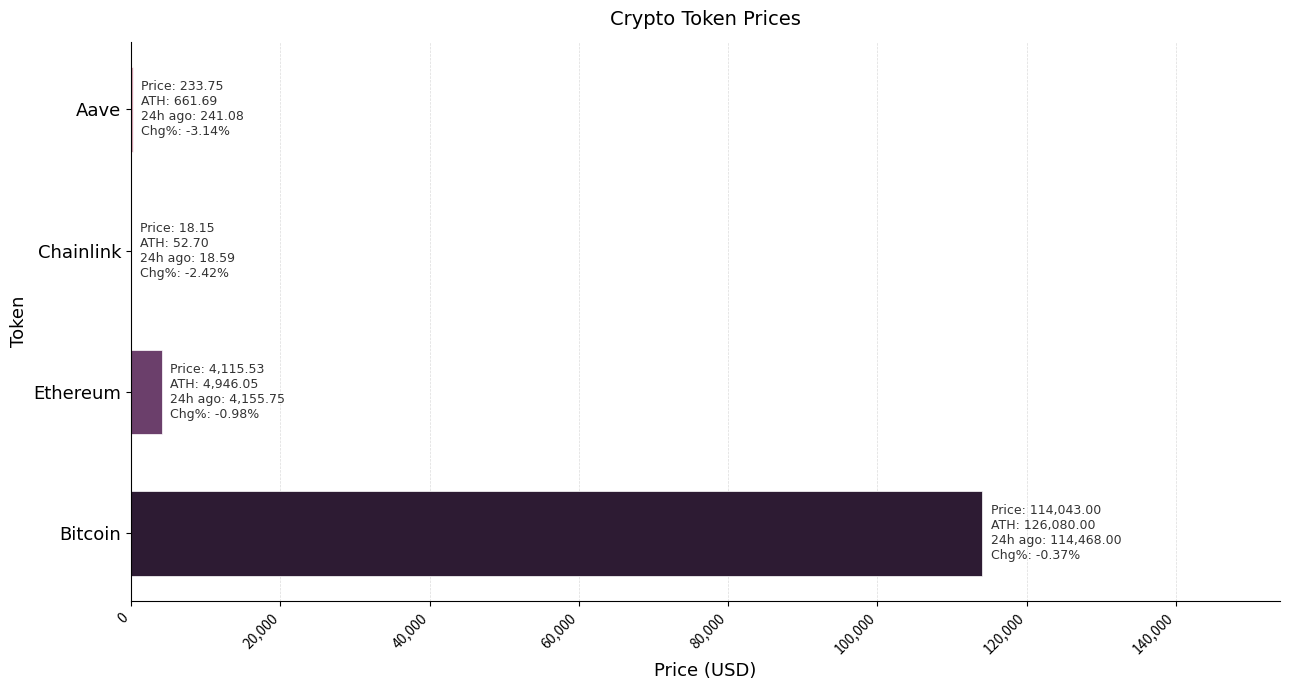

Which label corresponds to the largest value in the chart?

Bitcoin